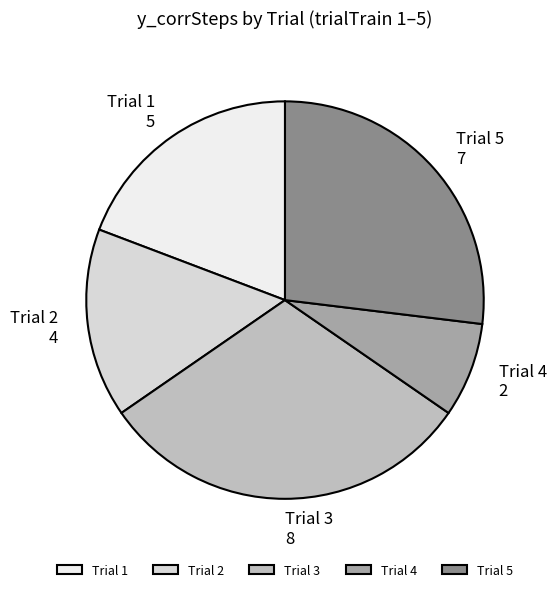

The Trial 1 slice represents 19% of the pie. True or false?

True